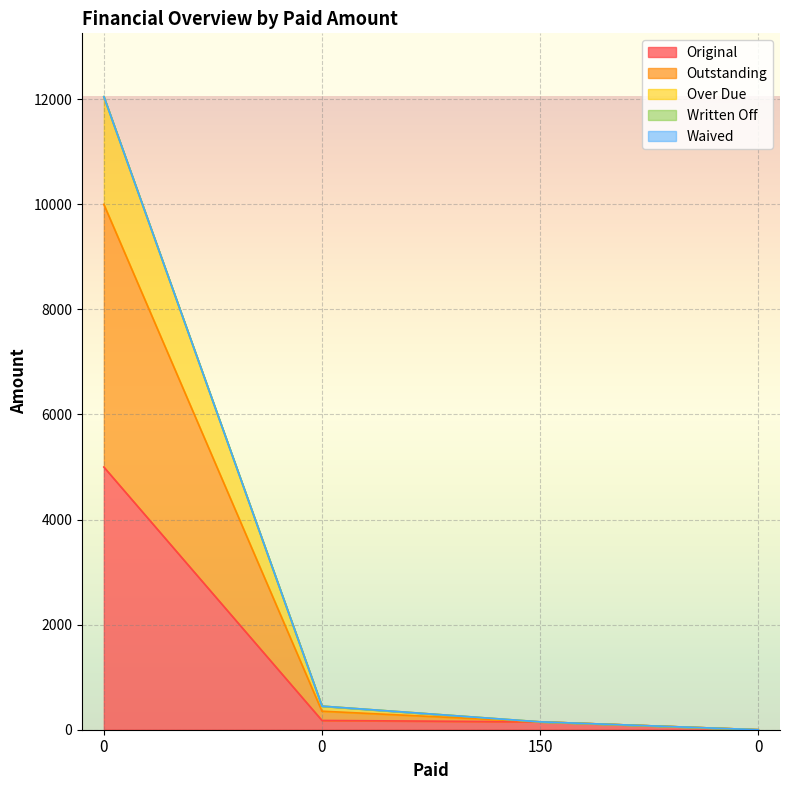

What is the total value across all series at 0?

29099.8